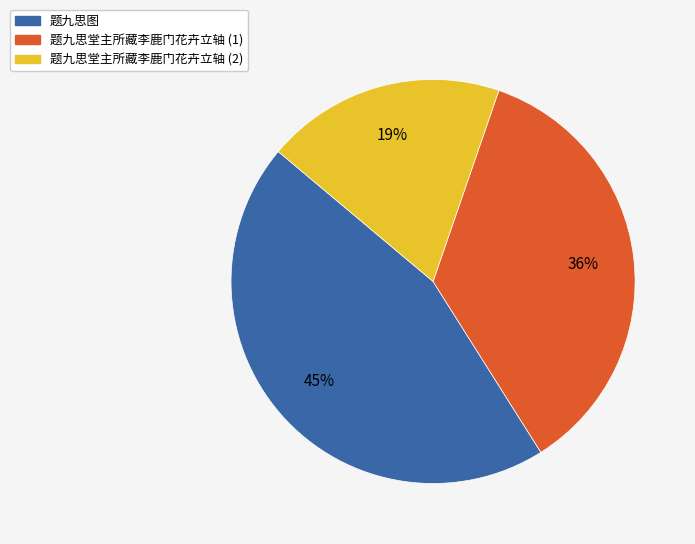

To the nearest percent, what percentage of the pie is 题九思图?

45%